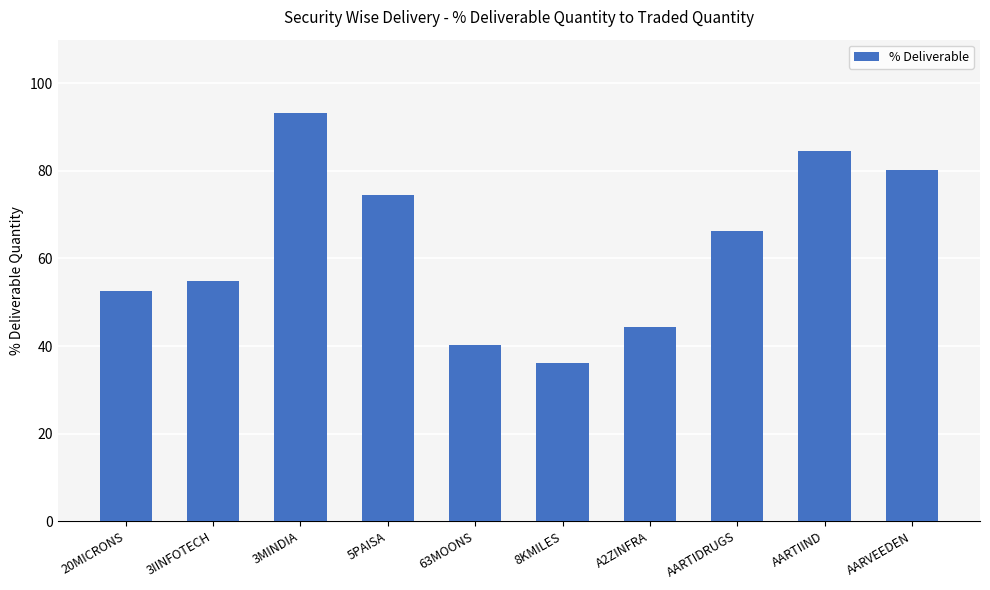

Reading right to left, transcribe all the data shown in this chart.

AARVEEDEN=80.1	AARTIIND=84.6	AARTIDRUGS=66.3	A2ZINFRA=44.3	8KMILES=36.1	63MOONS=40.2	5PAISA=74.6	3MINDIA=93.2	3IINFOTECH=54.9	20MICRONS=52.5